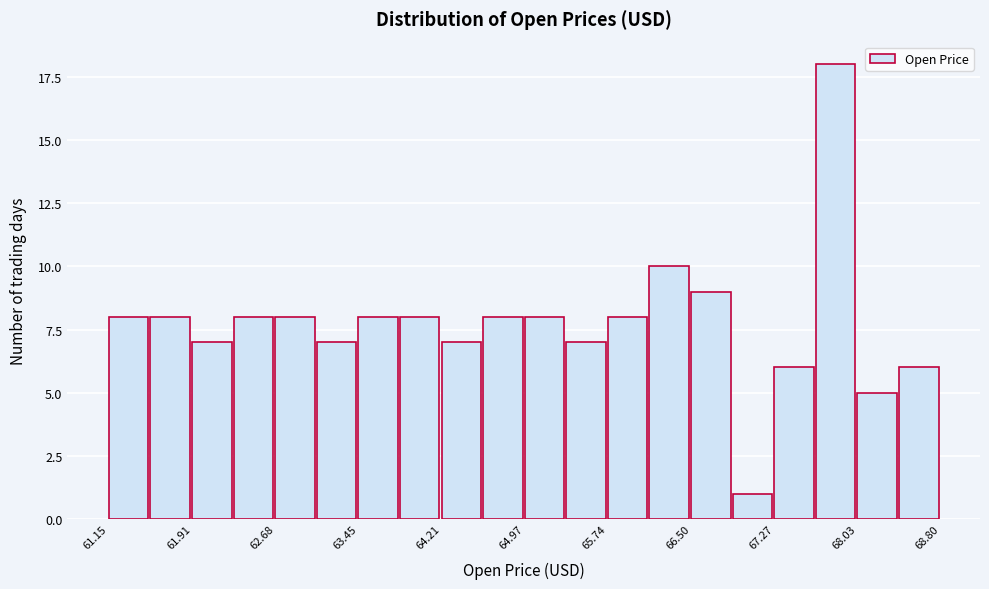

Read against the x-axis, roughly where is the centre of the tallest bar?

67.8